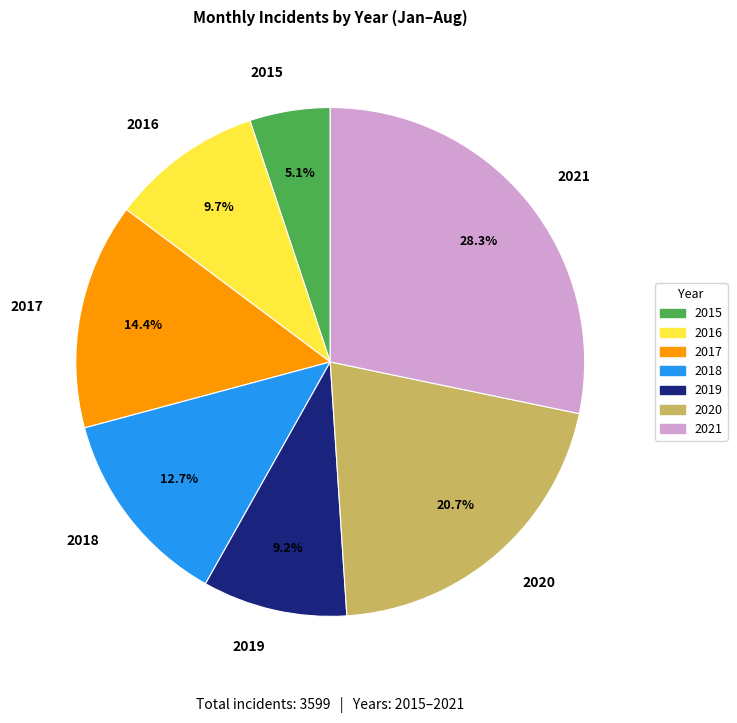

Is there any slice that represents more than half of the pie?

No